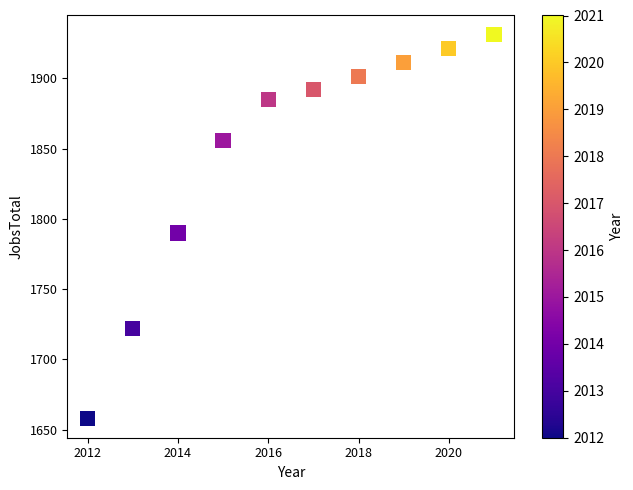

What Y value in the scatter plot is closest to 1794?

1790